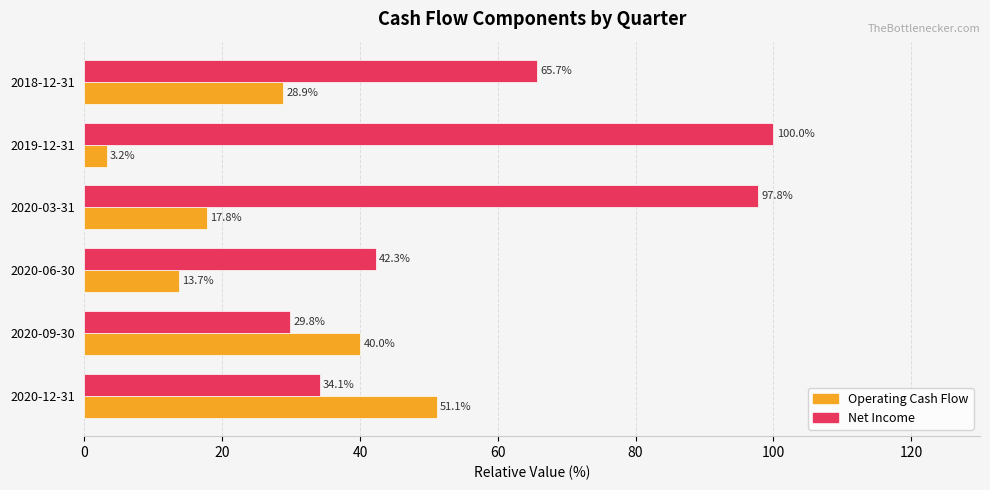

What is the average value of the Operating Cash Flow series?

25.8